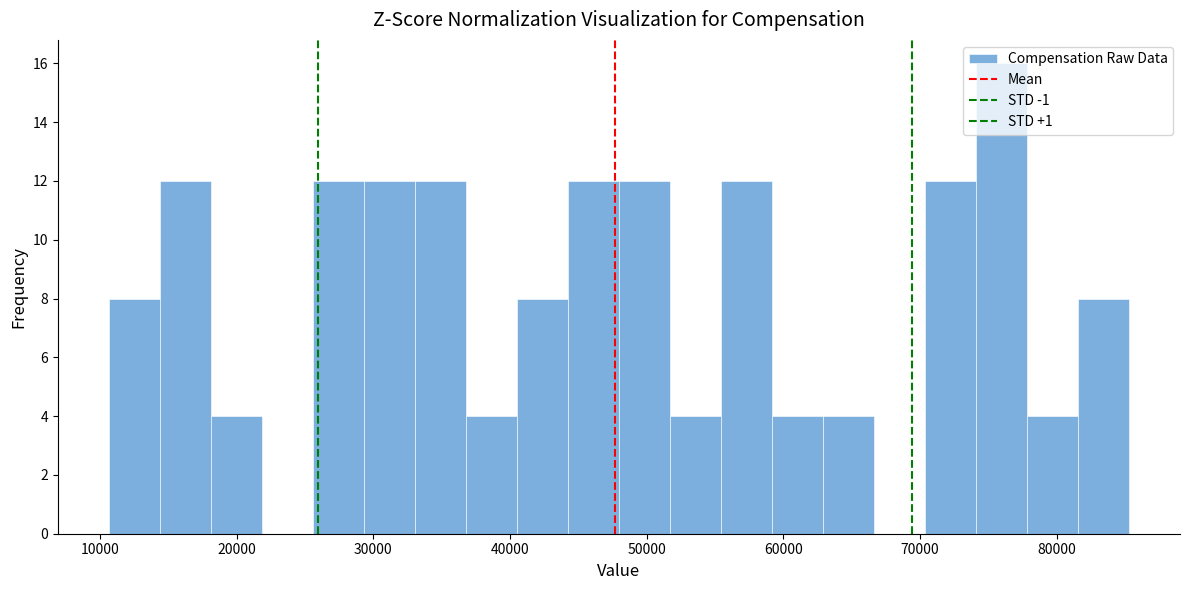

Around what value on the x-axis is the tallest bar? Give the approximate position of its centre, as read against the axis.

76000